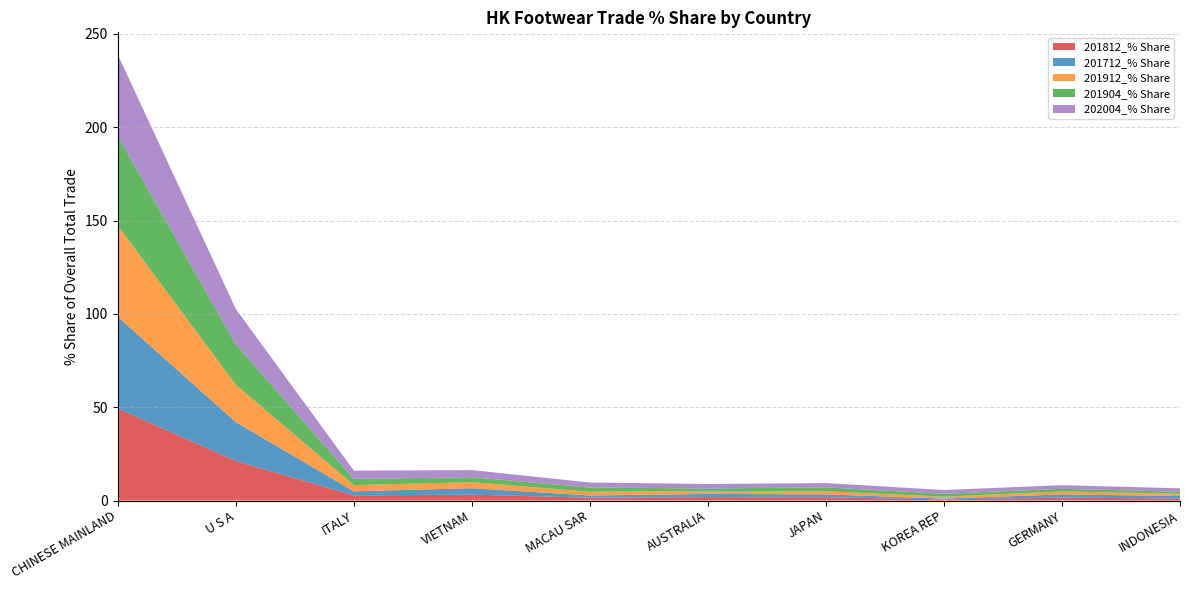

Reading left to right, what are all the values shown in this chart?

201812_% Share: CHINESE MAINLAND=49.3	U S A=21.2	ITALY=2.8	VIETNAM=3.2	MACAU SAR=1.5	AUSTRALIA=1.8	JAPAN=1.8	KOREA REP=0.6	GERMANY=1.6	INDONESIA=1.1
201712_% Share: CHINESE MAINLAND=49.1	U S A=20.8	ITALY=2.2	VIETNAM=3.4	MACAU SAR=1.2	AUSTRALIA=1.7	JAPAN=1.5	KOREA REP=0.5	GERMANY=1.7	INDONESIA=1.4
201912_% Share: CHINESE MAINLAND=48.9	U S A=20.1	ITALY=3.3	VIETNAM=3.3	MACAU SAR=2.0	AUSTRALIA=1.6	JAPAN=1.7	KOREA REP=1.0	GERMANY=1.6	INDONESIA=1.2
201904_% Share: CHINESE MAINLAND=48.0	U S A=21.6	ITALY=3.3	VIETNAM=2.6	MACAU SAR=2.2	AUSTRALIA=1.3	JAPAN=2.1	KOREA REP=1.5	GERMANY=1.4	INDONESIA=1.1
202004_% Share: CHINESE MAINLAND=43.7	U S A=19.0	ITALY=4.4	VIETNAM=3.8	MACAU SAR=2.7	AUSTRALIA=2.4	JAPAN=2.3	KOREA REP=2.1	GERMANY=1.9	INDONESIA=1.9